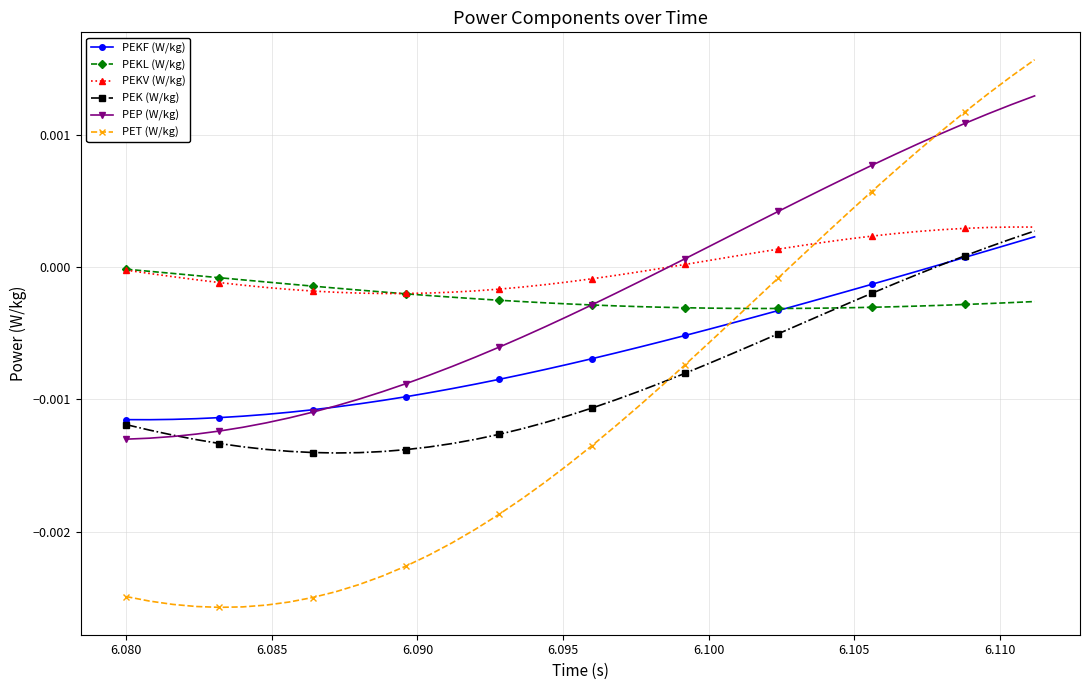

Count the number of categories in the chart.

40